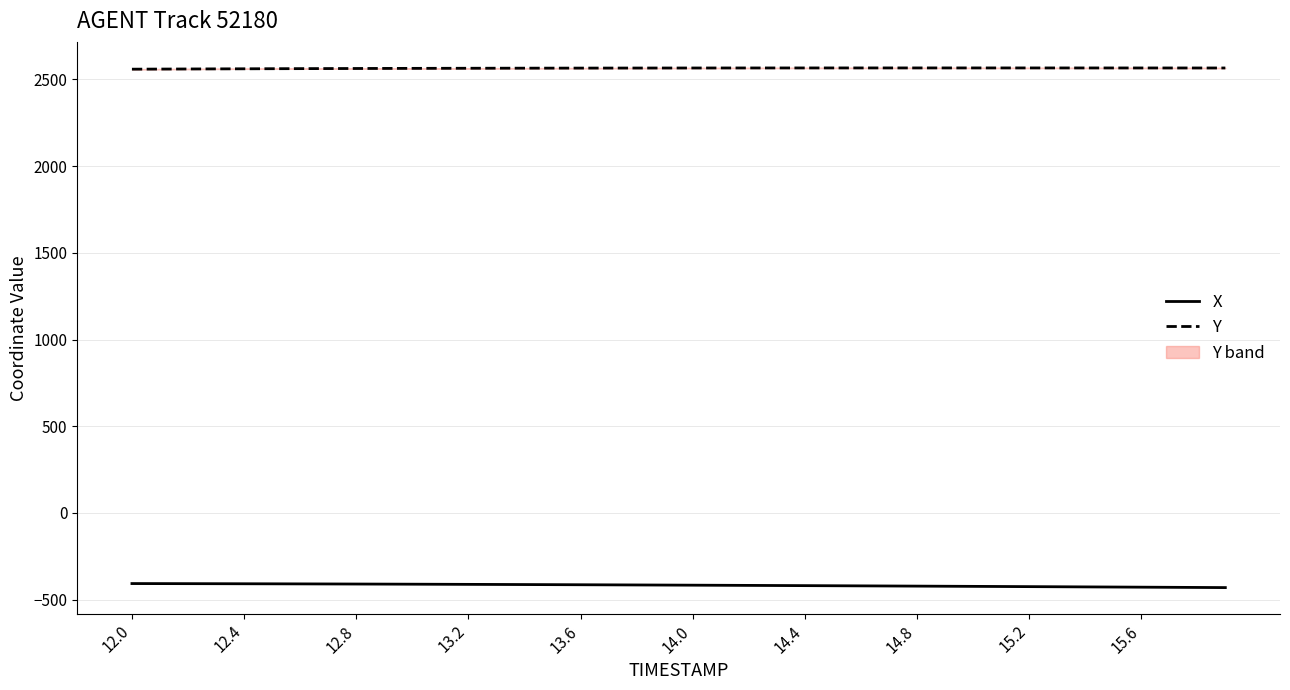

How many categories are shown in the chart?

40